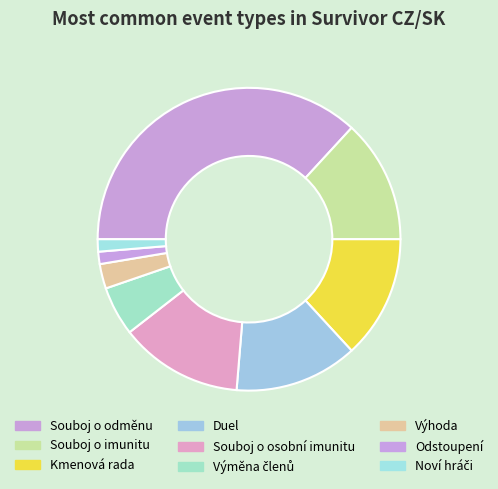

Count the number of slices in the pie.

9